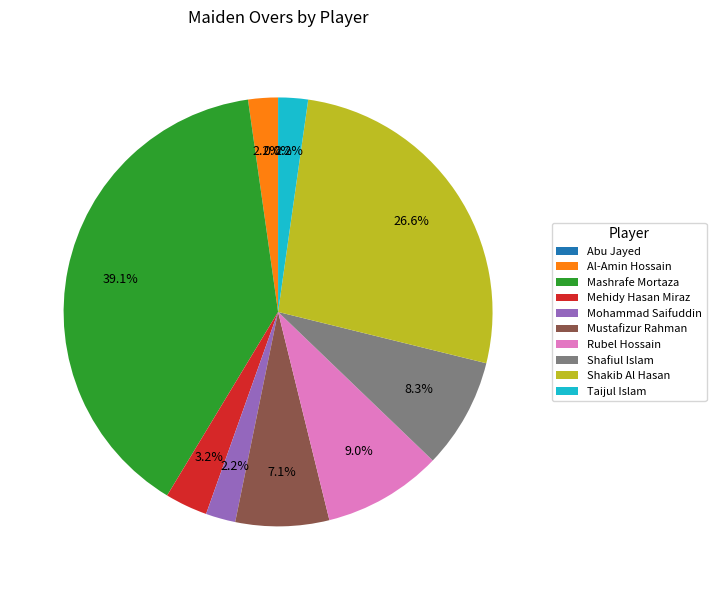

Which slice is the largest?

Mashrafe Mortaza